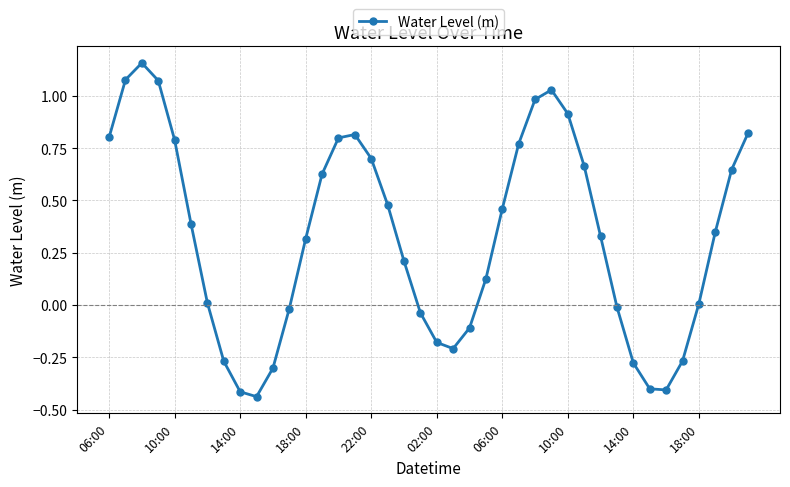

How many points are lower than both their immediate neighbors (excluding endpoints)?

3